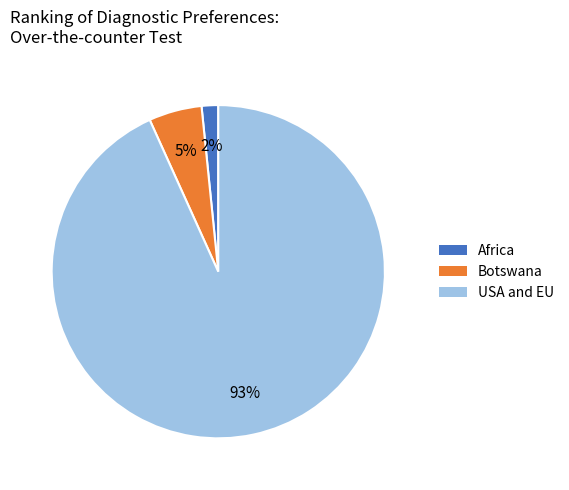

Between Africa and Botswana, which is larger?

Botswana